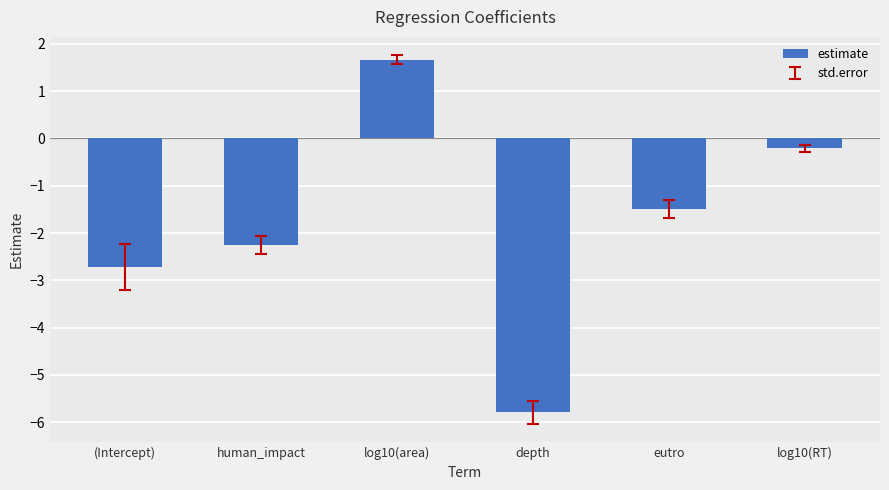

At which label does the data first exceed -1?

log10(area)